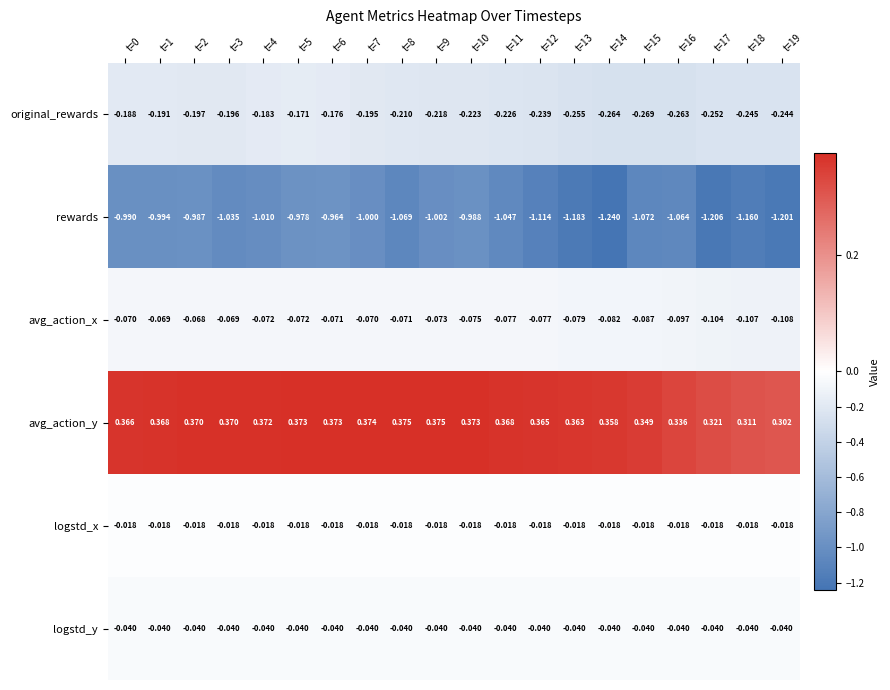

Rank the series at t=14 from lowest to highest value.

rewards, original_rewards, avg_action_x, logstd_y, logstd_x, avg_action_y